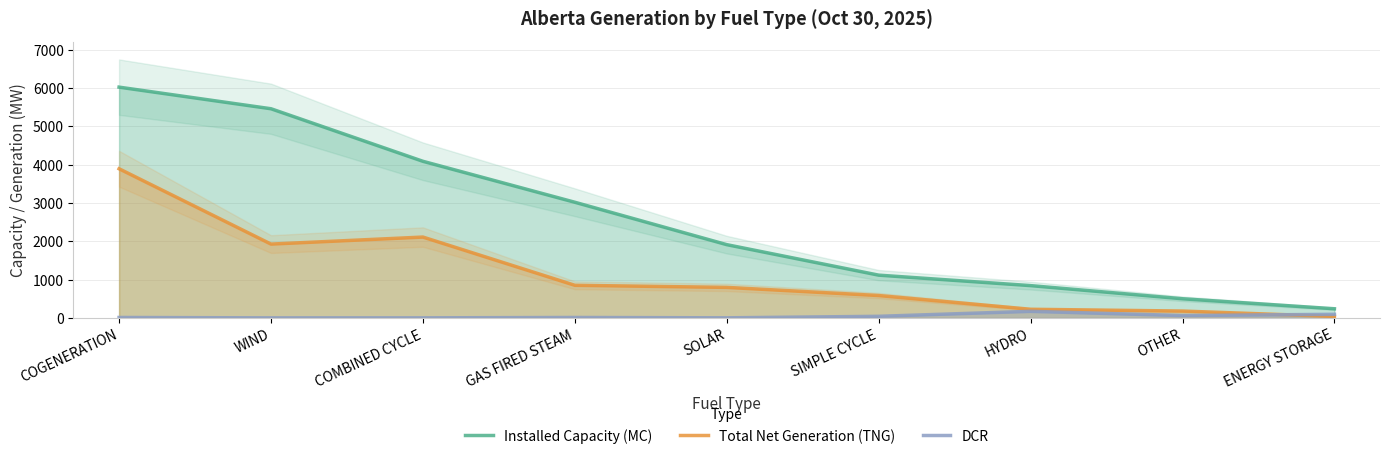

Rank the series by their maximum value, from lowest to highest.

DCR, Total Net Generation (TNG), Installed Capacity (MC)